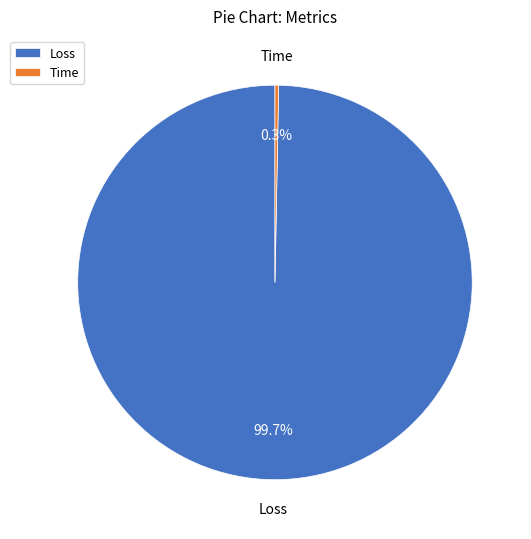

What is the smallest slice in the pie chart?

Time